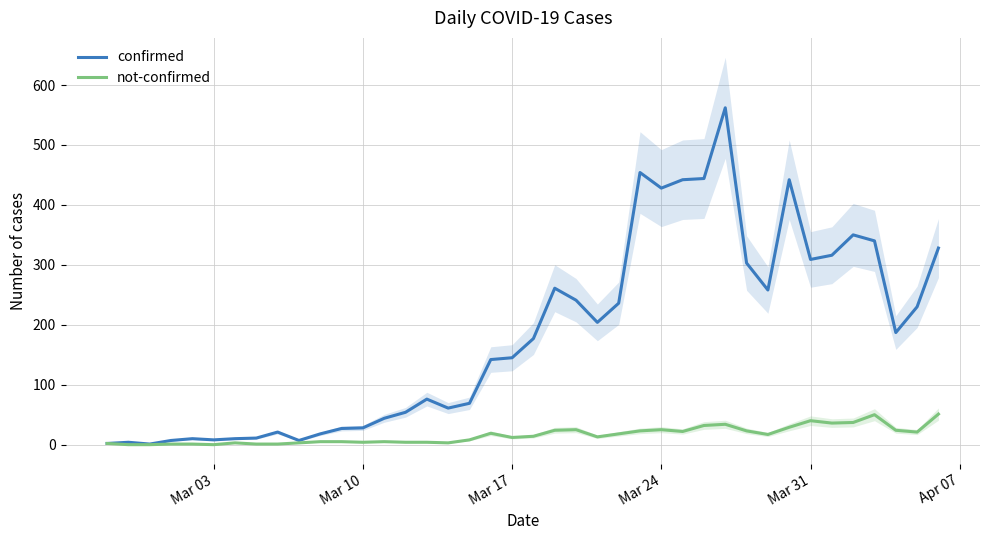

How many interior local peaks does the not-confirmed series have?

8